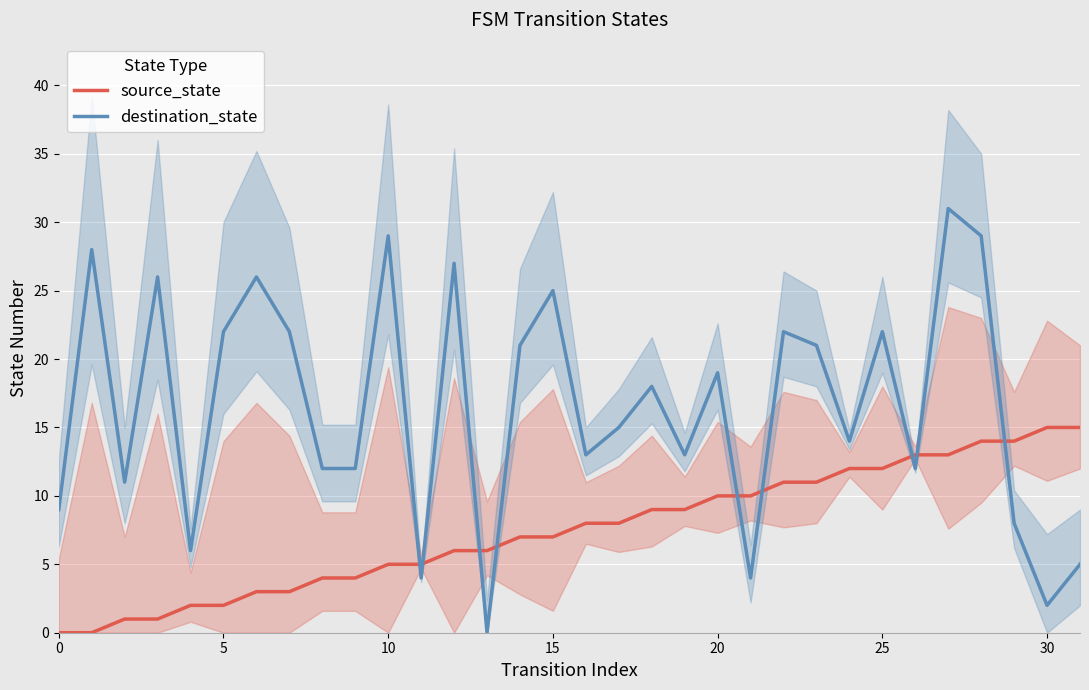

Rank the series by their average value, from highest to lowest.

destination_state, source_state